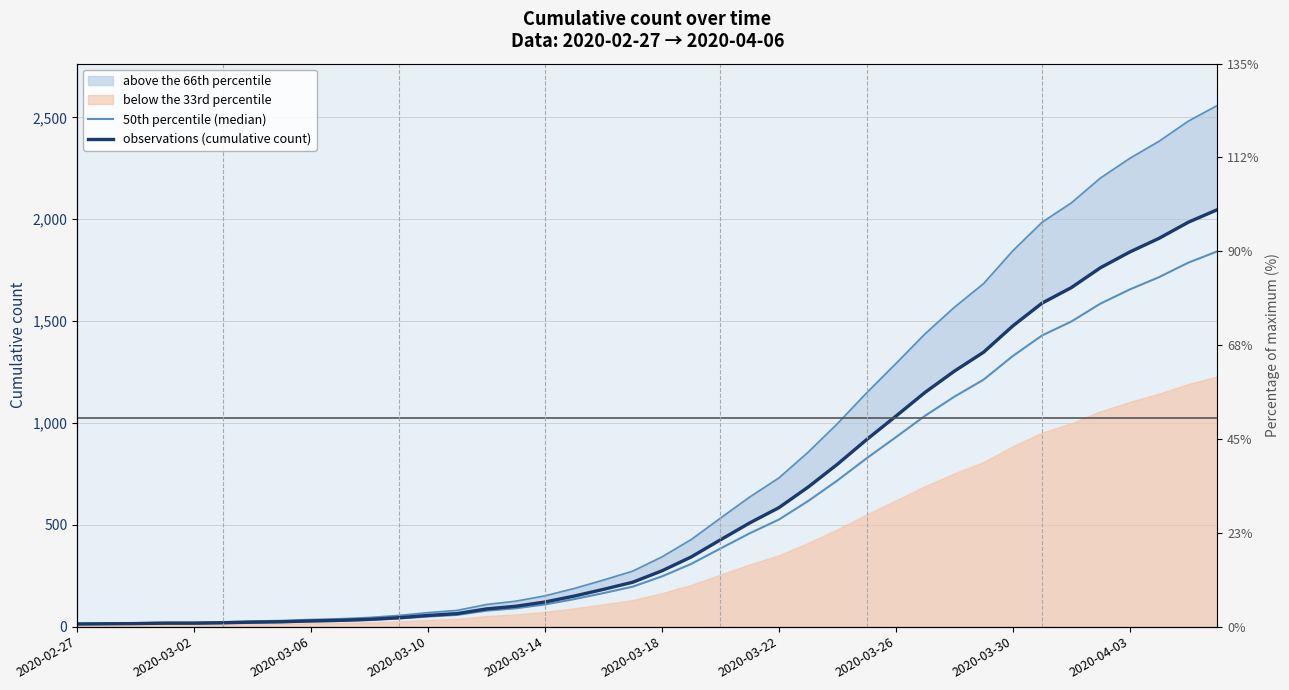

How many lines are shown in the chart?

2